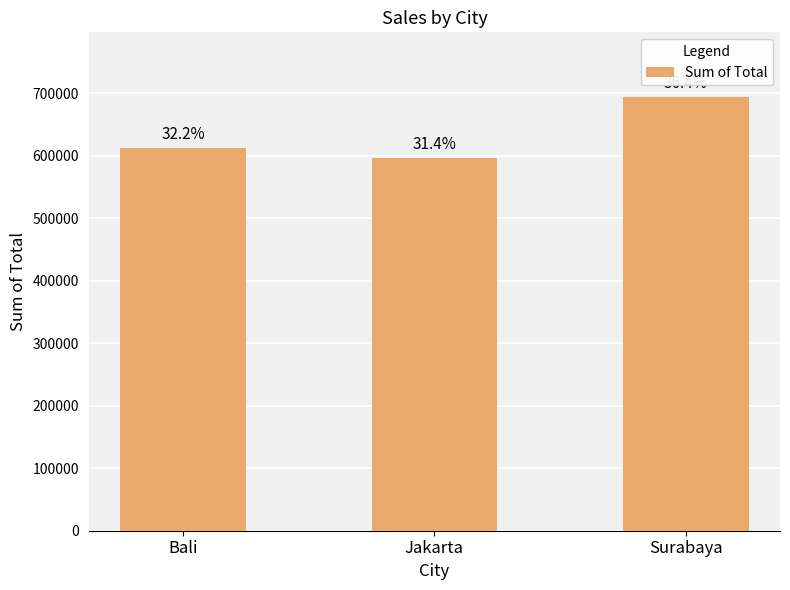

Which category has the lowest value across all series?

Jakarta